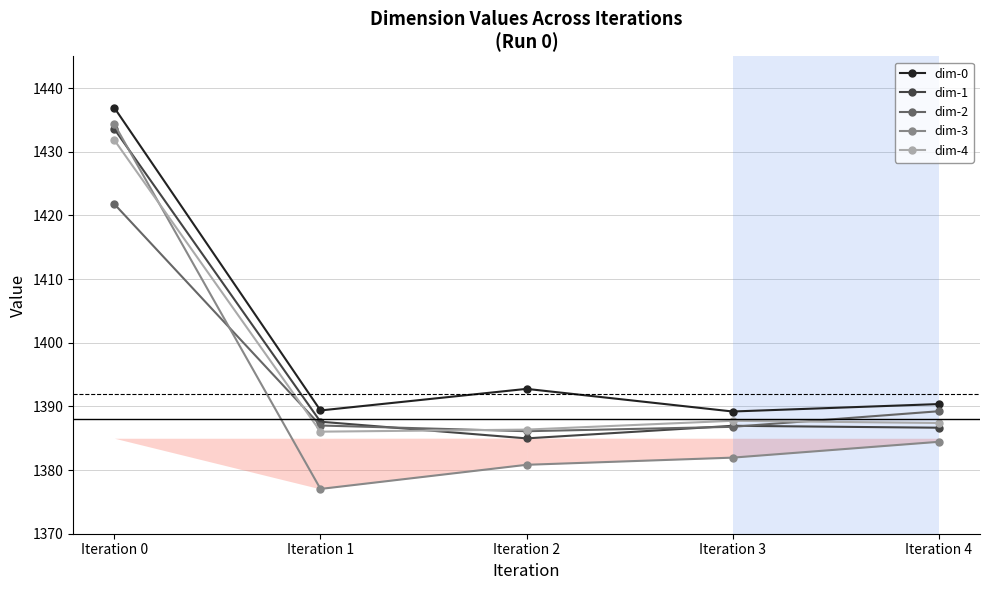

Reading left to right, list all the values displayed in this chart.

dim-0: 1436.9	1389.4	1392.8	1389.2	1390.4
dim-1: 1433.6	1387.6	1385.0	1387.0	1386.7
dim-2: 1421.8	1387.0	1386.1	1386.8	1389.2
dim-3: 1434.3	1377.0	1380.8	1382.0	1384.4
dim-4: 1431.8	1386.0	1386.4	1387.7	1387.4